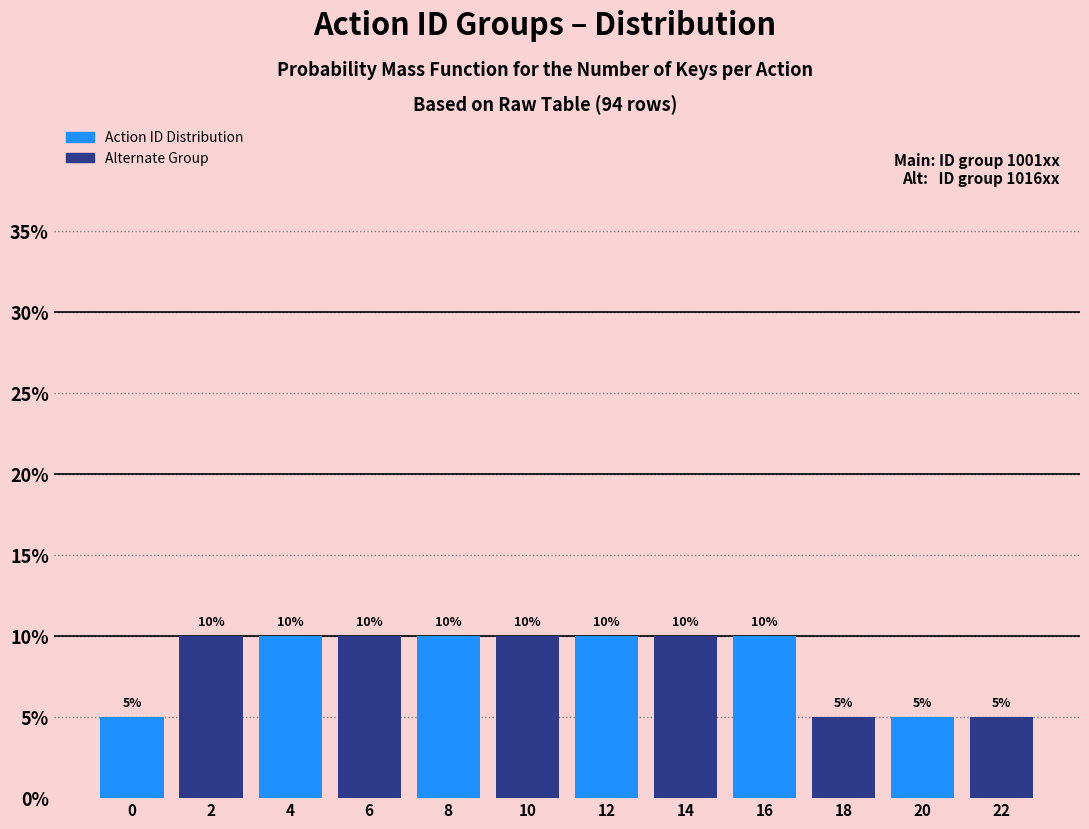

Does the chart contain any negative values?

No